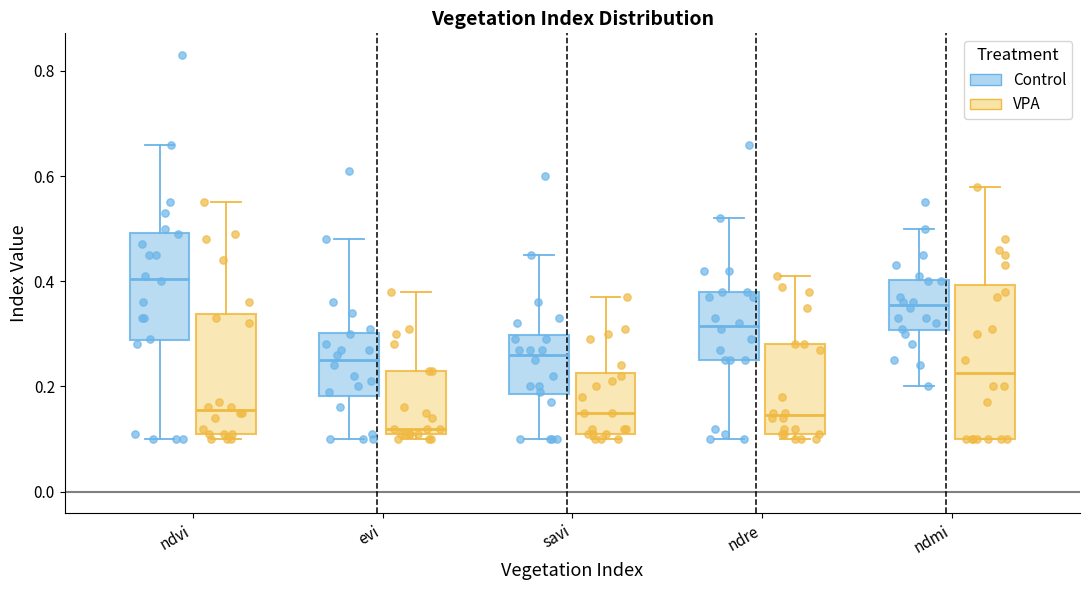

Where is the upper edge of the box for ndre (VPA) on the y-axis? The values are not printed on the chart, so give them approximately, as read against the axis.

0.28